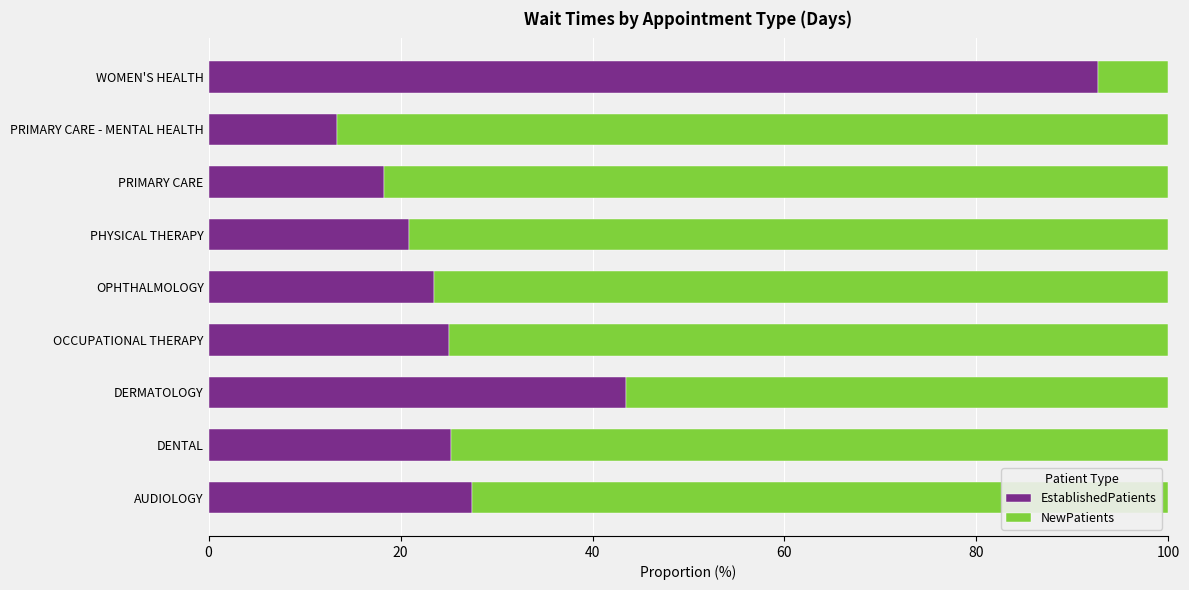

What is the total value across all series at PRIMARY CARE?

100.0